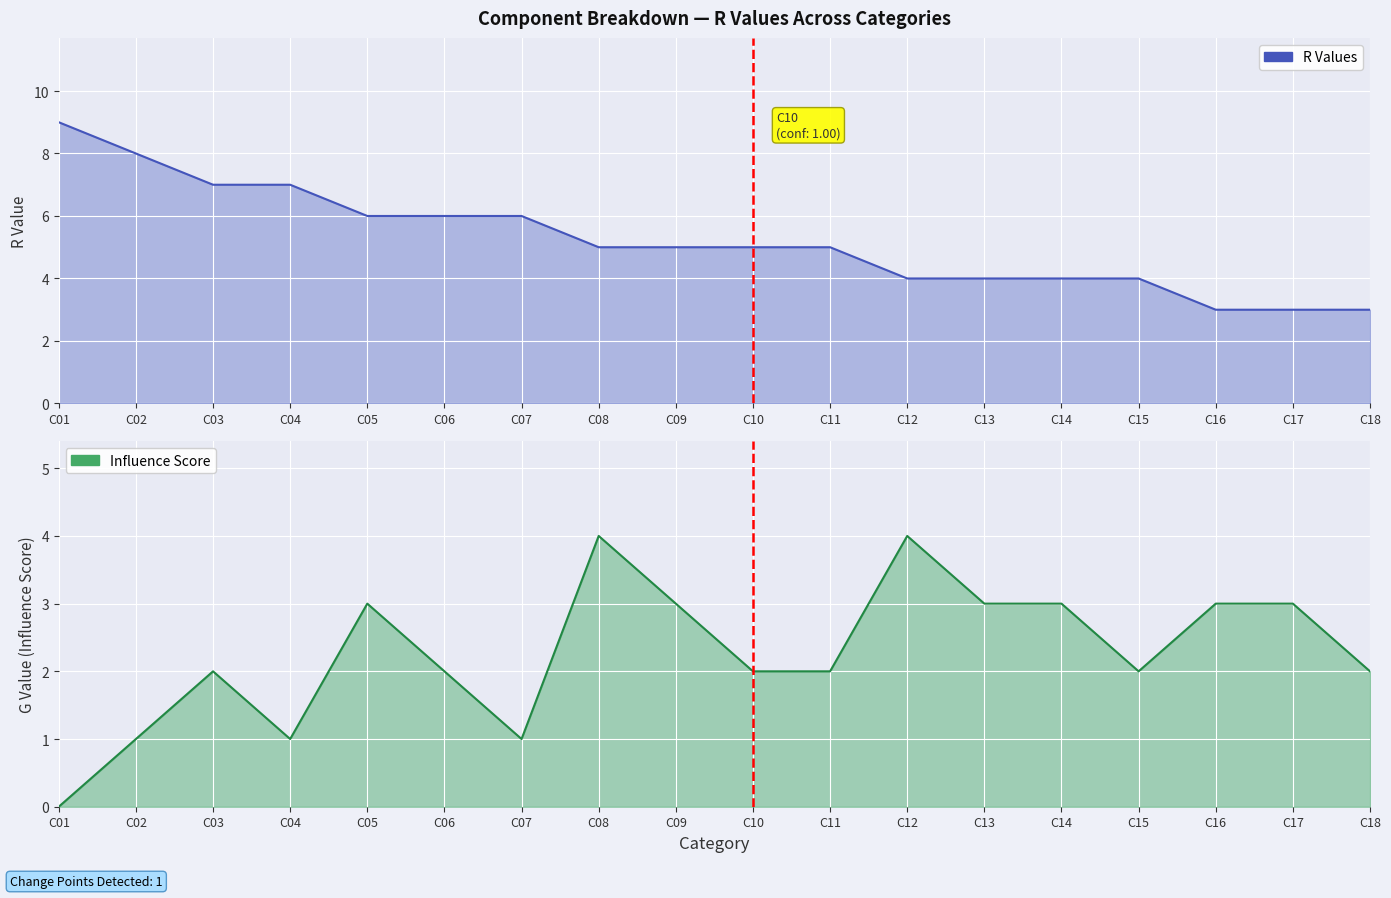

True or false: R Values has more than 0 interior local peaks.

False